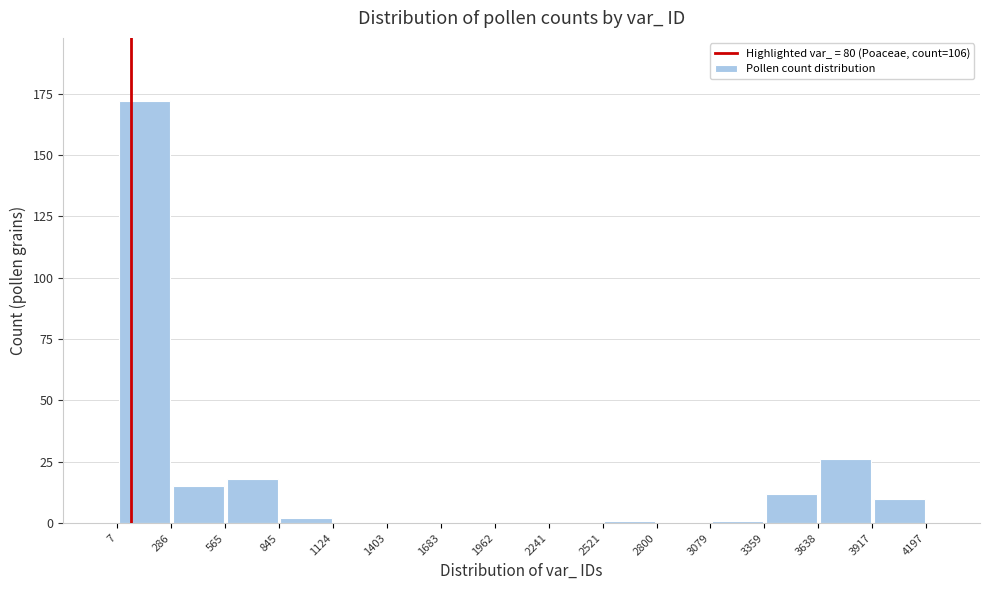

Reading left to right, list every bar in this chart as the range it spans on the x-axis followed by its height. The values are not printed on the chart, so give them approximately, as read against the axis.

7 to 286: 170
286 to 565: 15
565 to 845: 20
845 to 1124: under 5
1124 to 1403: 0
1403 to 1683: 0
1683 to 1962: 0
1962 to 2241: 0
2241 to 2521: 0
2521 to 2800: under 5
2800 to 3079: 0
3079 to 3359: under 5
3359 to 3638: 10
3638 to 3917: 25
3917 to 4197: 10